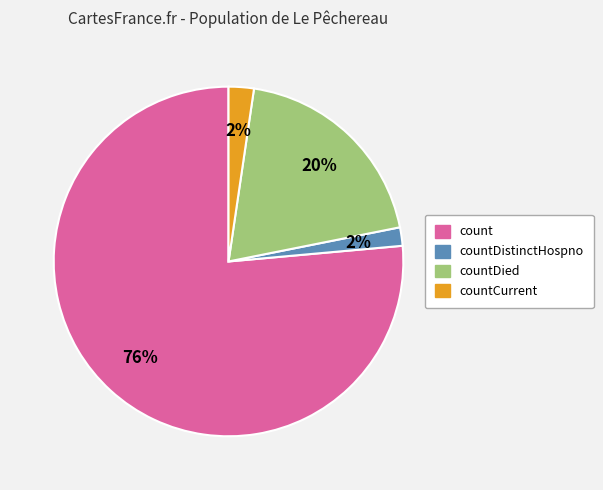

Does any single category account for the majority?

Yes